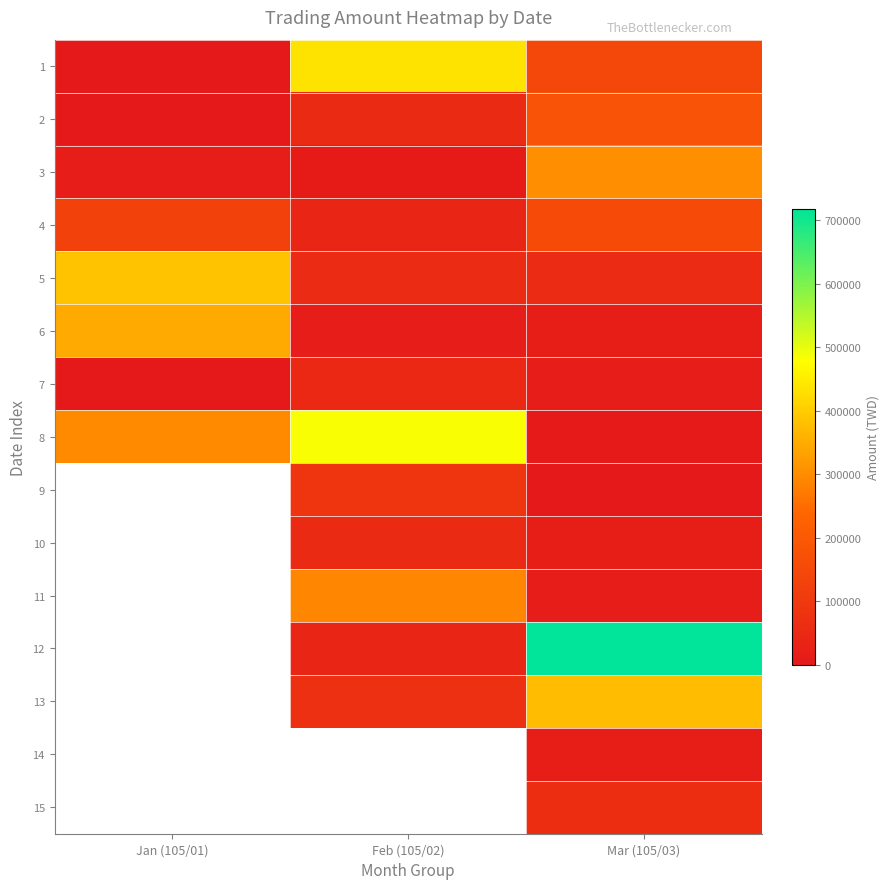

Where is 2 nearest to the value 90300?

Feb (105/02)